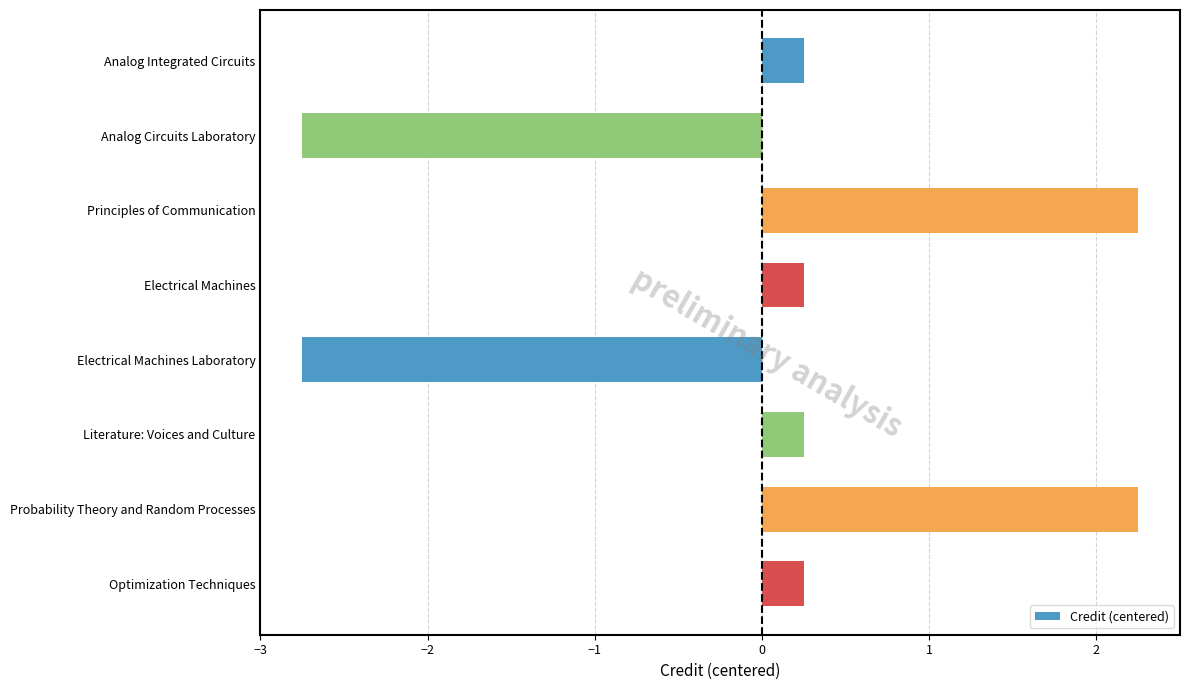

What is the difference between the second highest and second lowest values?

5.0